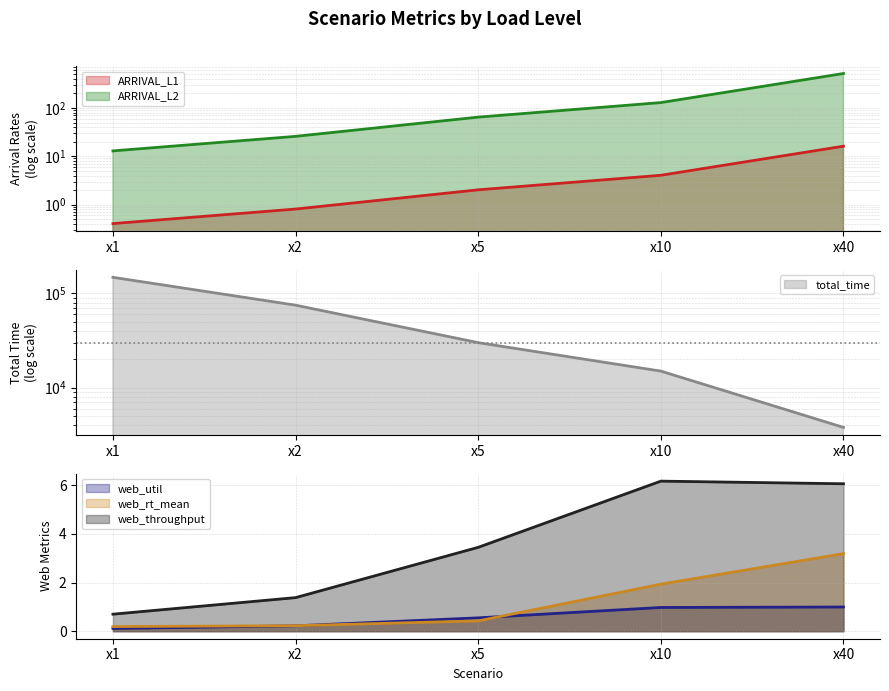

Is it true that ARRIVAL_L2 equals 12.9 at x1?

True